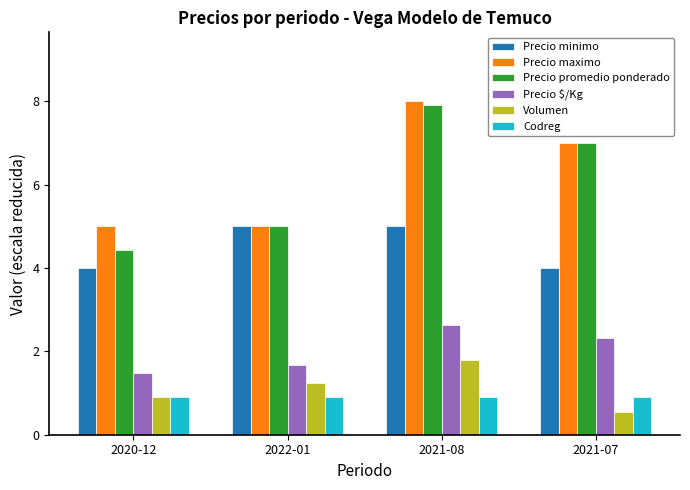

How many data points in Precio $/Kg are above 2?

2